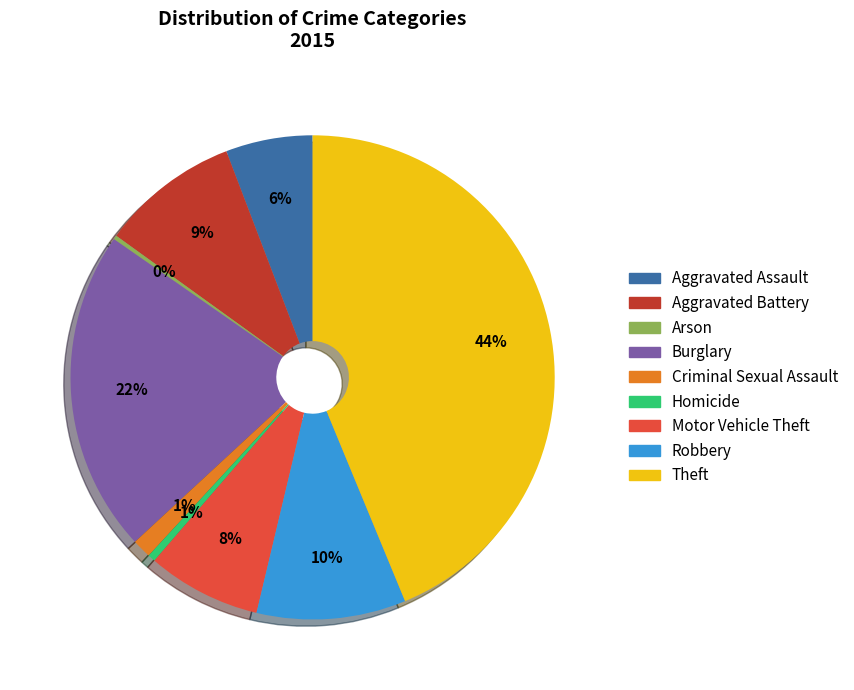

Which category has the biggest portion of the pie?

Theft